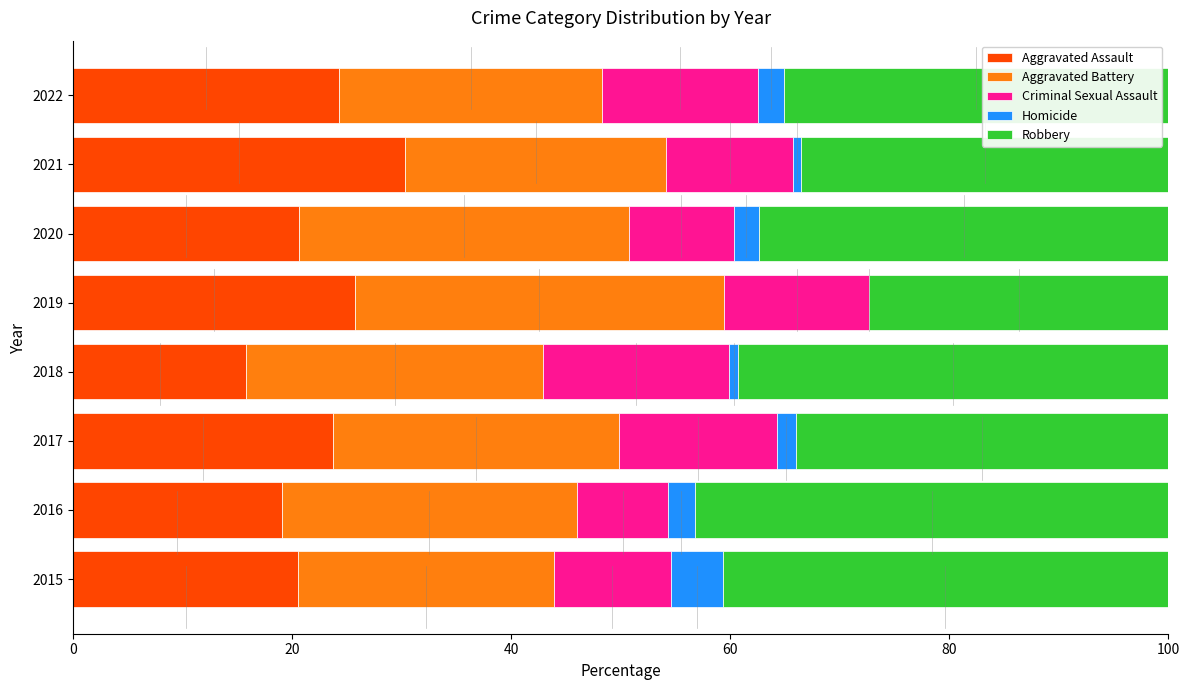

What is the total value across all series at 2020?

100.0